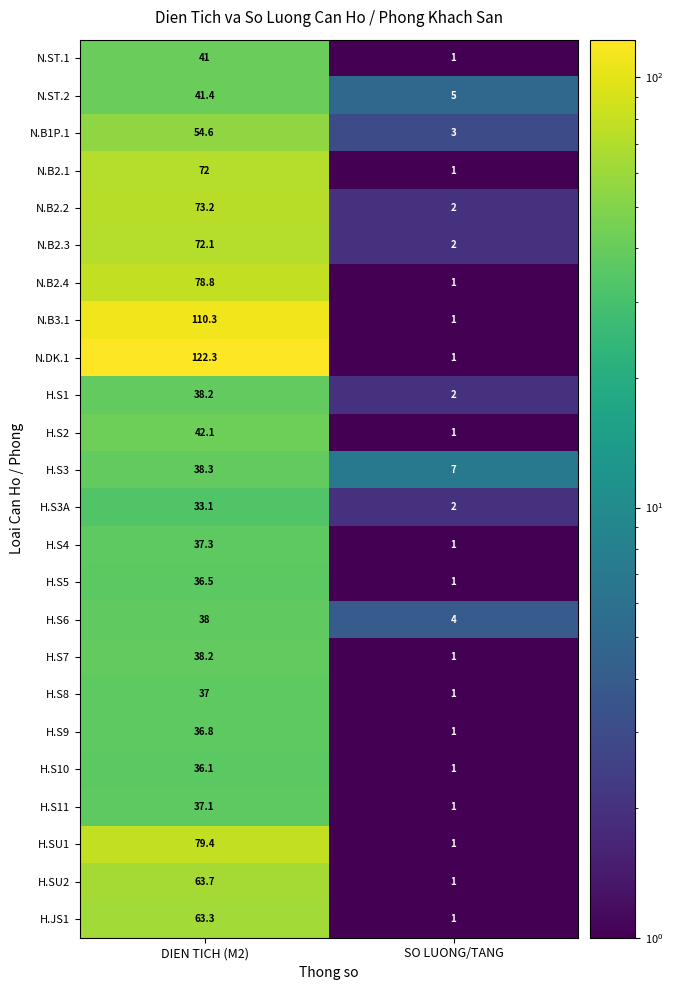

Which series has the largest total across all categories?

N.DK.1